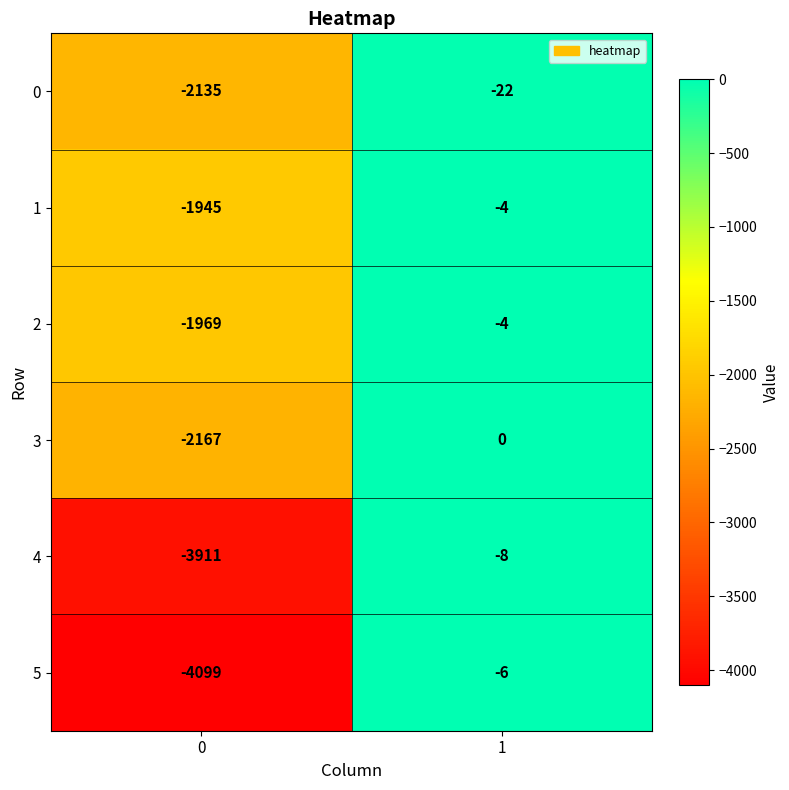

The 0 series shows -838 at 0. True or false?

False